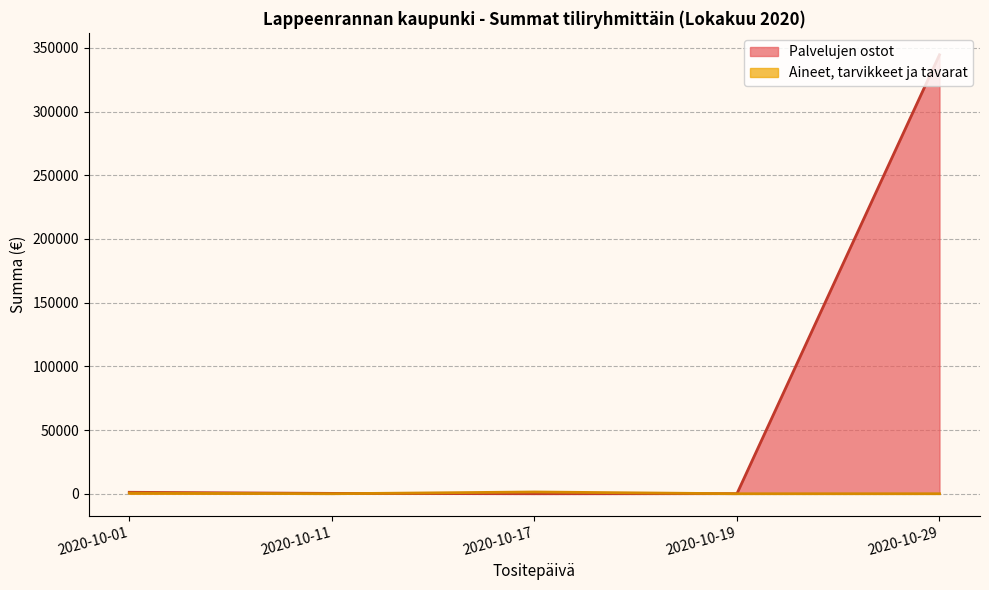

What is the sum of the values at 2020-10-11 and 2020-10-19?

335.8